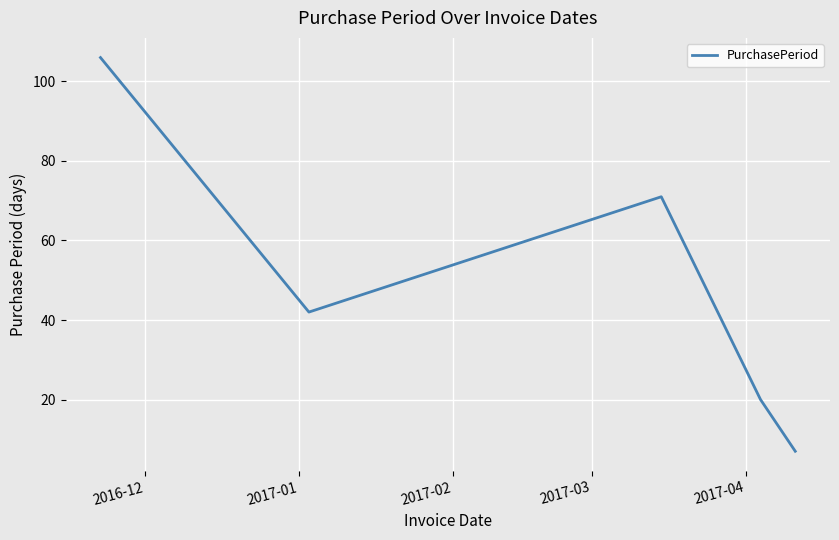

How many interior local peaks (higher than both neighbors) does the data have?

1